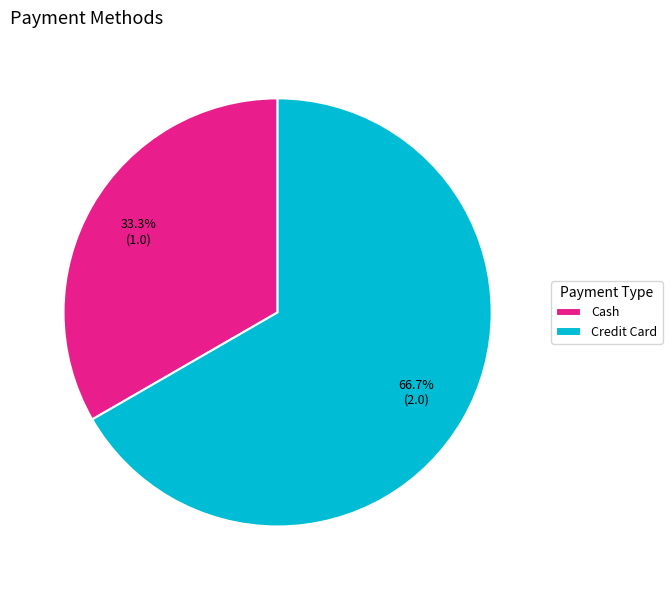

Which slice is the largest?

Credit Card